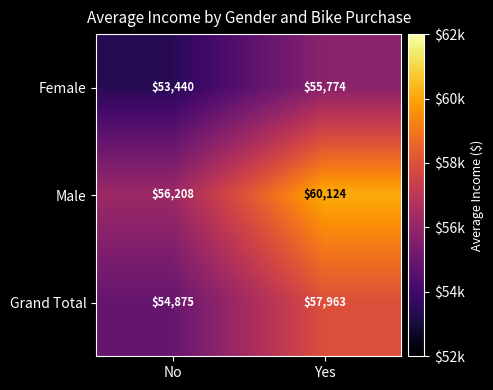

At which category is the sum across all series the highest?

Yes